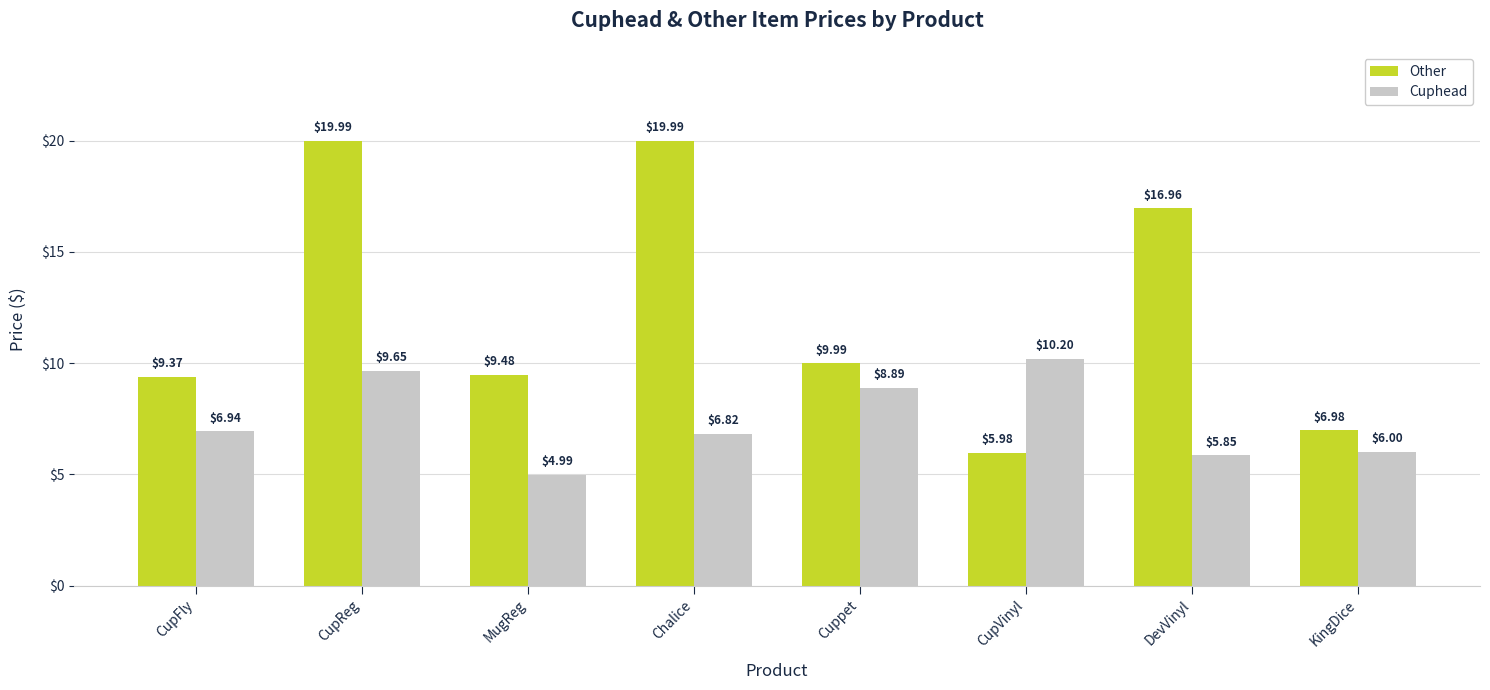

Rank the series by their maximum value, from highest to lowest.

Other, Cuphead